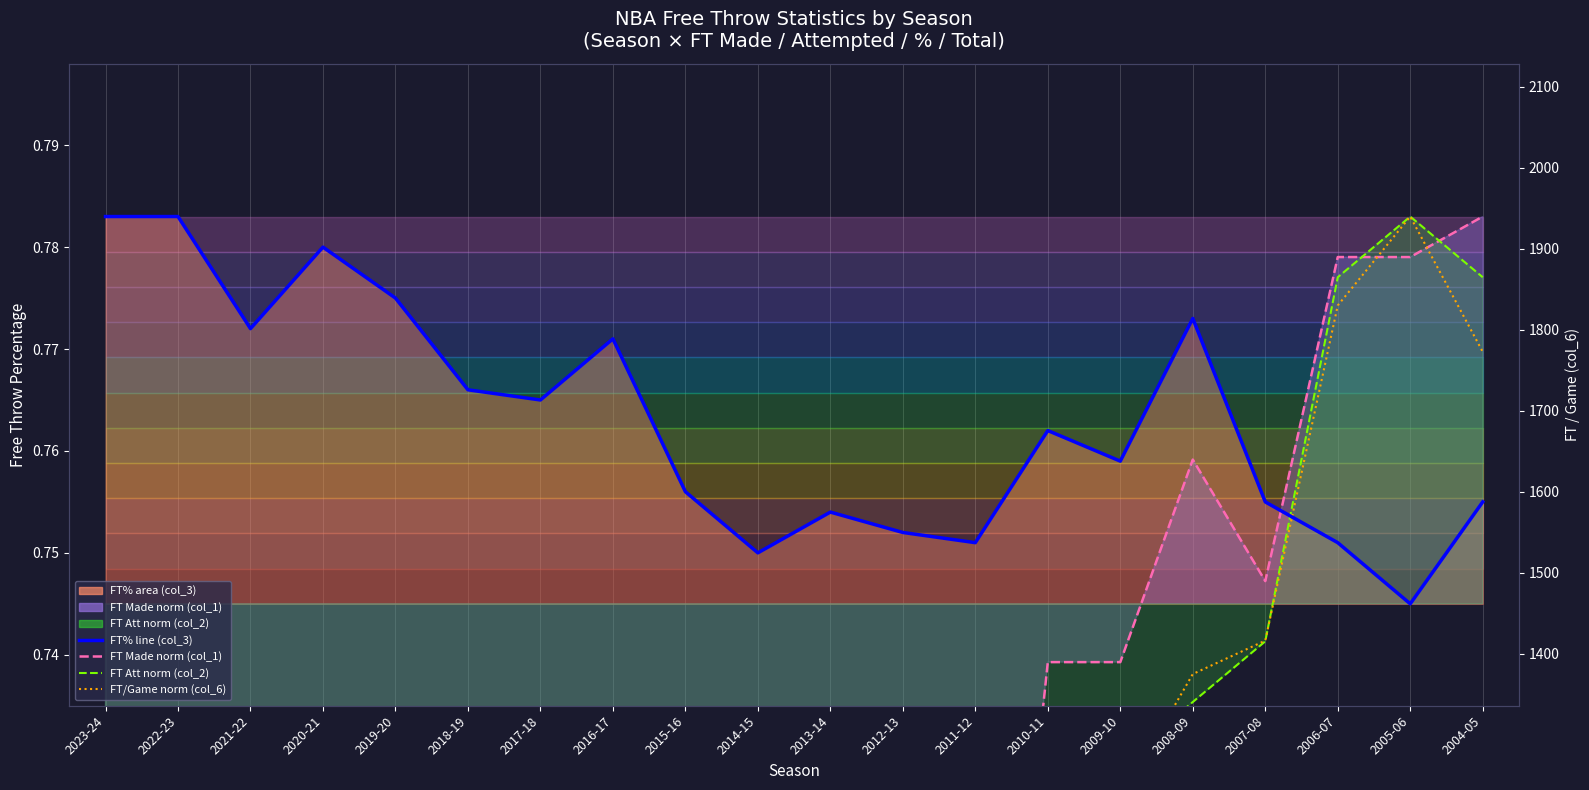

Rank the categories by FT Made norm (col_1) value from highest to lowest.

2004-05, 2006-07, 2005-06, 2008-09, 2007-08, 2010-11, 2009-10, 2022-23, 2019-20, 2016-17, 2013-14, 2018-19, 2015-16, 2014-15, 2023-24, 2020-21, 2021-22, 2011-12, 2012-13, 2017-18